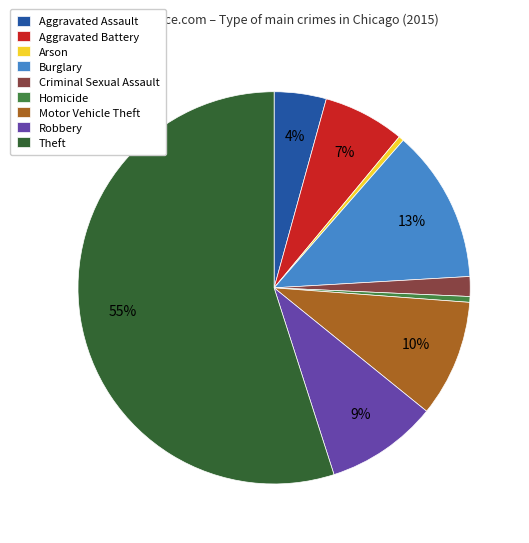

To the nearest percent, what portion does Robbery represent?

9%